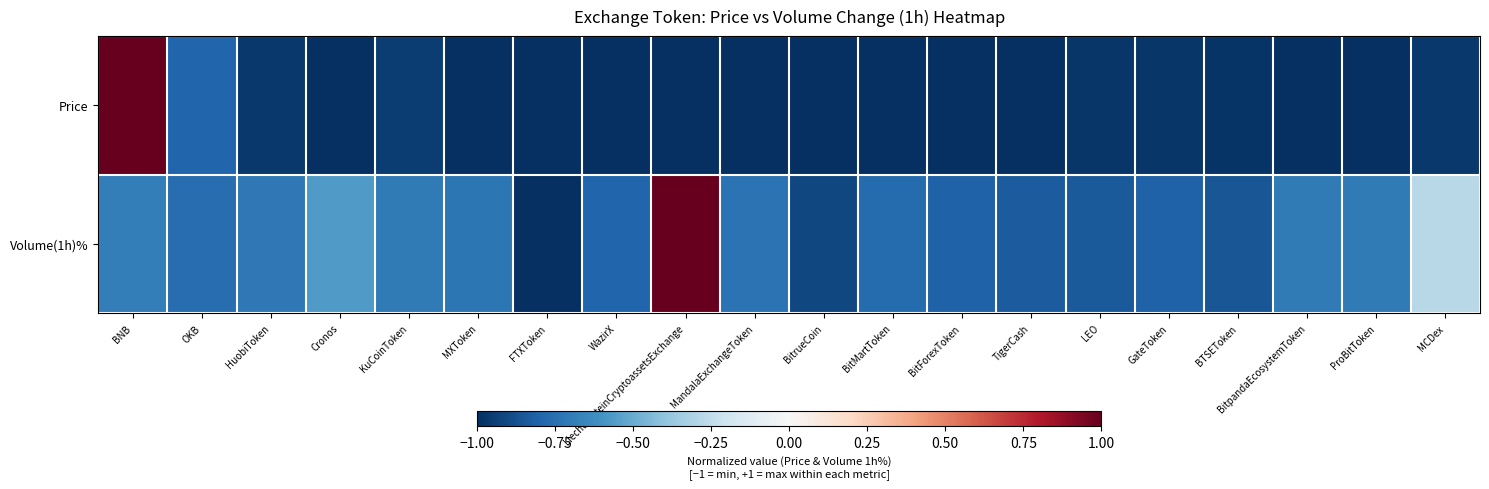

Reading left to right, list all the values displayed in this chart.

Price: BNB=1.0	OKB=-0.8	HuobiToken=-1.0	Cronos=-1.0	KuCoinToken=-0.9	MXToken=-1.0	FTXToken=-1.0	WazirX=-1.0	LiechtensteinCryptoassetsExchange=-1.0	MandalaExchangeToken=-1.0	BitrueCoin=-1.0	BitMartToken=-1.0	BitForexToken=-1.0	TigerCash=-1.0	LEO=-1.0	GateToken=-1.0	BTSEToken=-1.0	BitpandaEcosystemToken=-1.0	ProBitToken=-1.0	MCDex=-1.0
Volume(1h)%: BNB=-0.7	OKB=-0.8	HuobiToken=-0.7	Cronos=-0.6	KuCoinToken=-0.7	MXToken=-0.7	FTXToken=-1.0	WazirX=-0.8	LiechtensteinCryptoassetsExchange=1.0	MandalaExchangeToken=-0.7	BitrueCoin=-0.9	BitMartToken=-0.8	BitForexToken=-0.8	TigerCash=-0.8	LEO=-0.8	GateToken=-0.8	BTSEToken=-0.9	BitpandaEcosystemToken=-0.7	ProBitToken=-0.7	MCDex=-0.3